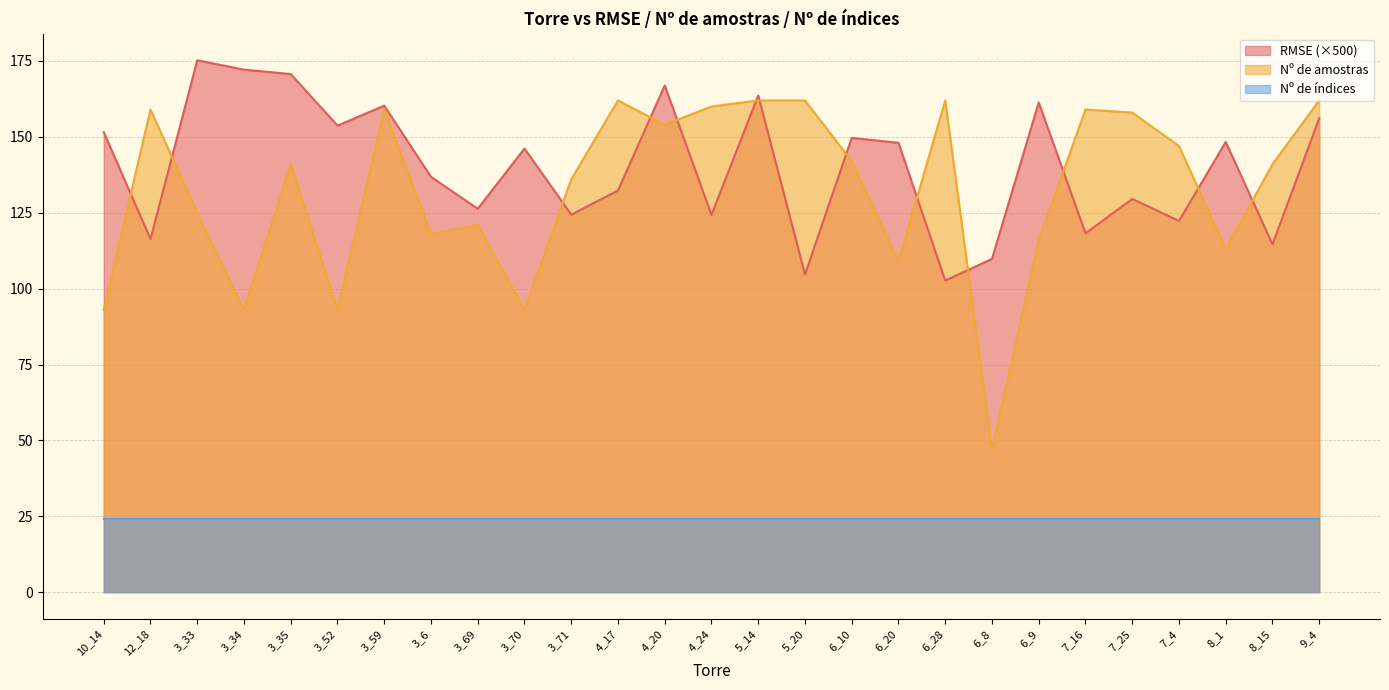

How many categories are shown in the chart?

27